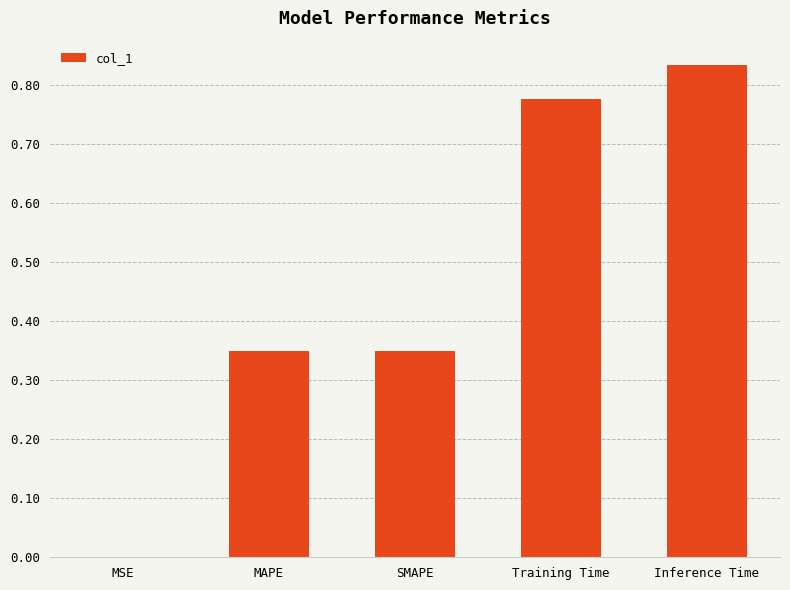

What is the change in value from MSE to Inference Time?

+0.8